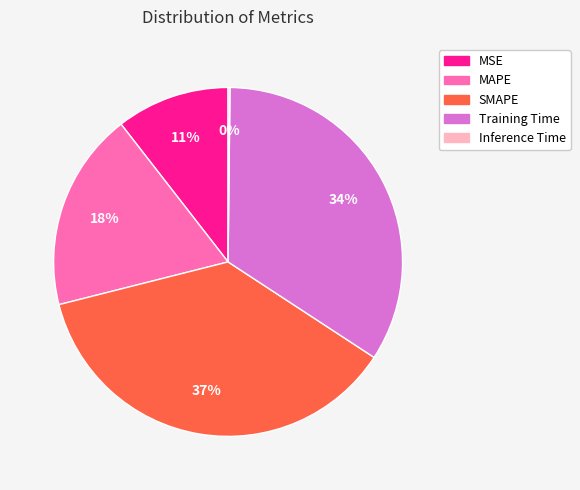

The MAPE slice represents 29% of the pie. True or false?

False